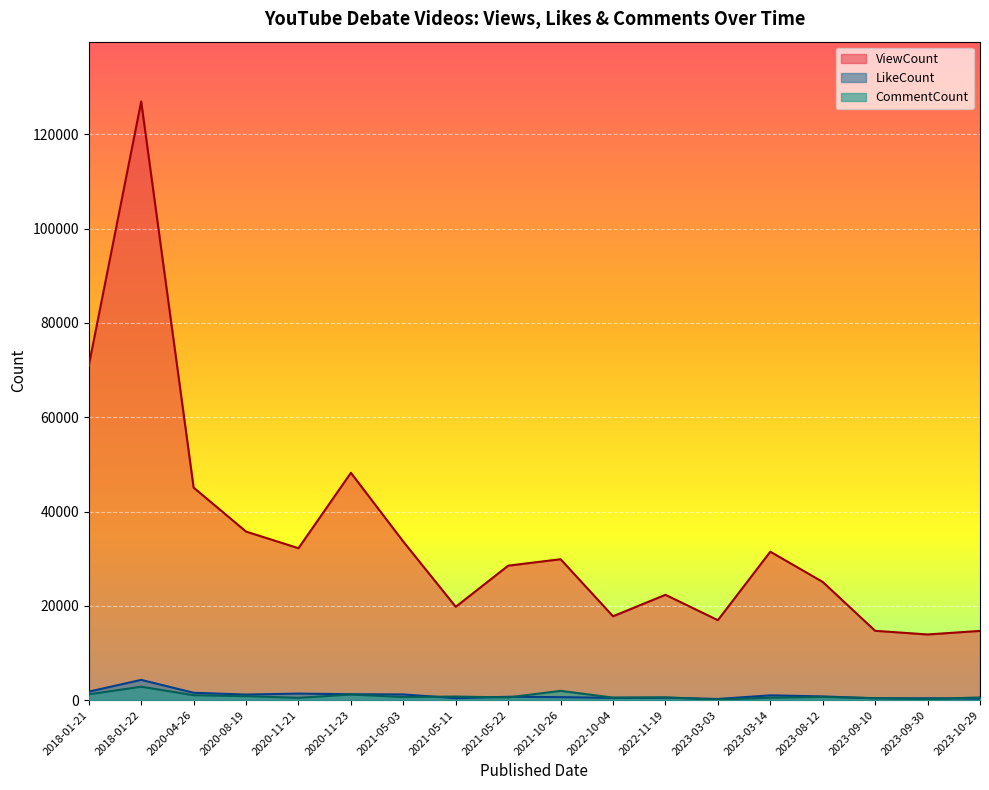

Is the value of CommentCount at 2023-10-29 greater than the value of LikeCount at 2023-08-12?

No